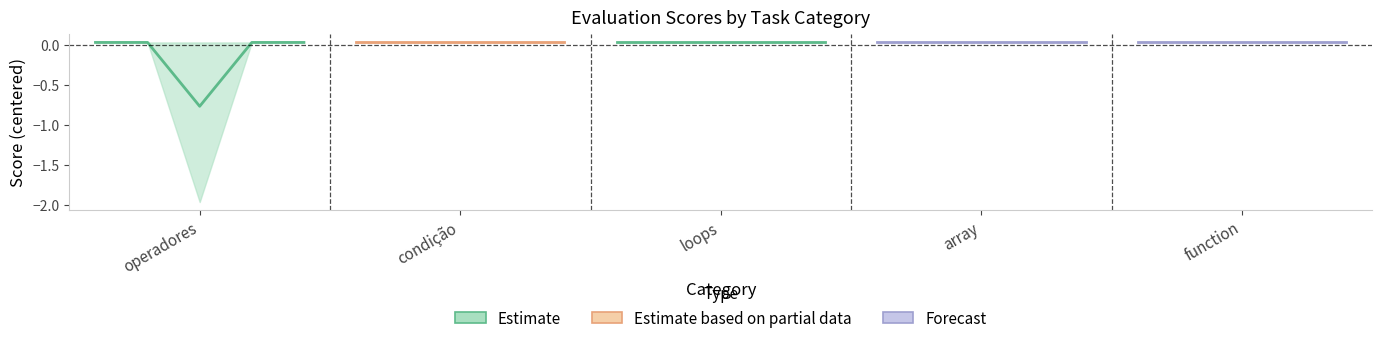

True or false: Estimate and Estimate based on partial data cross at least once.

False